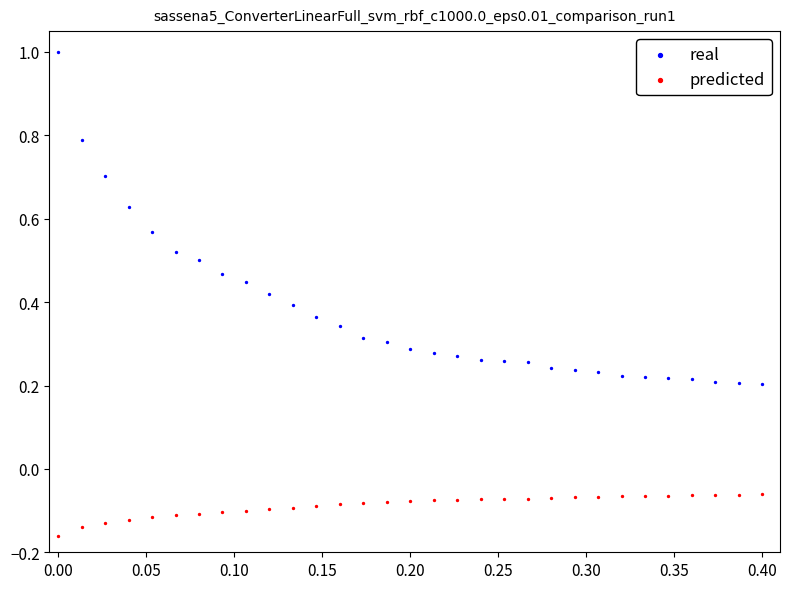

Which series reaches the maximum Y coordinate?

real